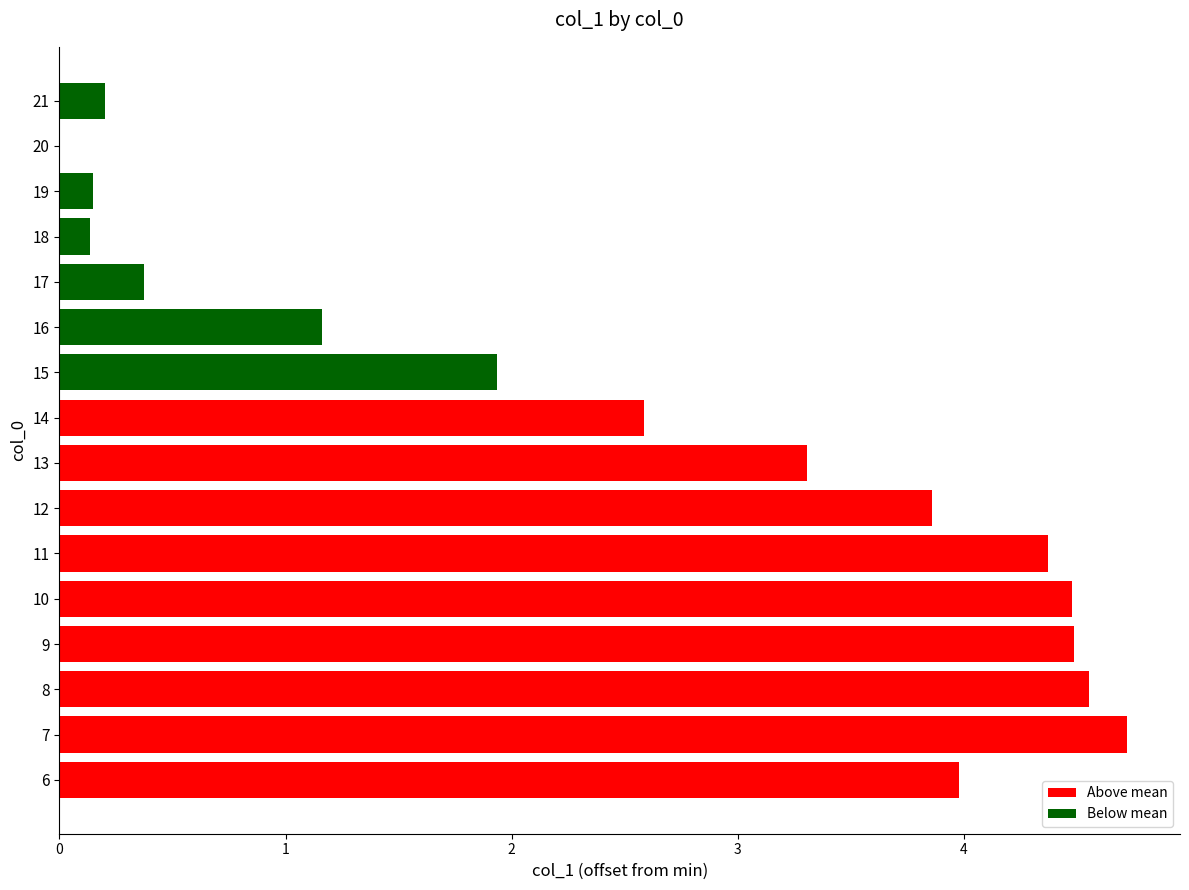

Which has a higher value, 12 or 14?

12